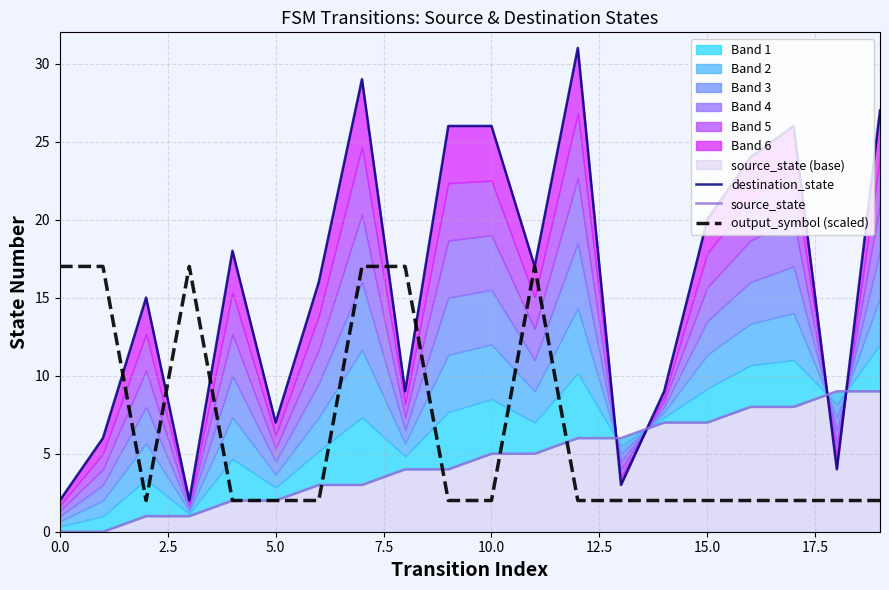

Where does the source_state series first go above 5?

12